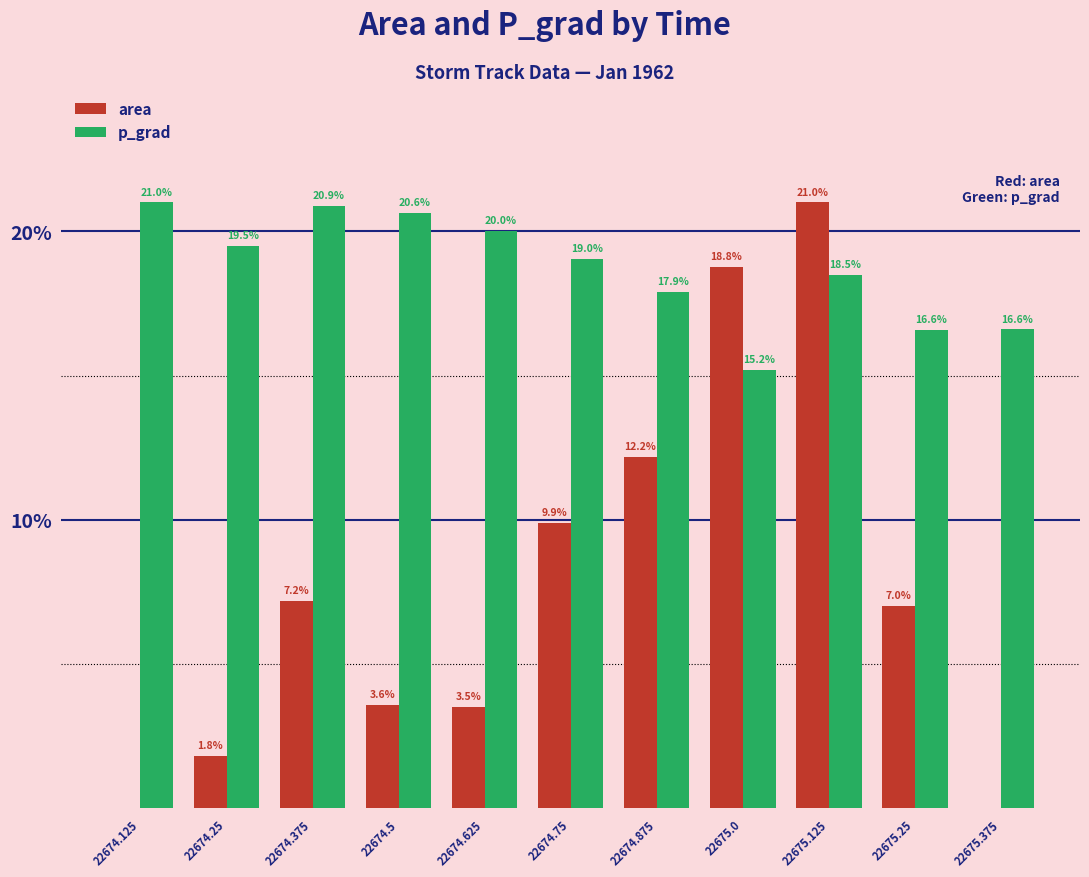

Is it true that p_grad equals 20.9 at 22674.375?

True